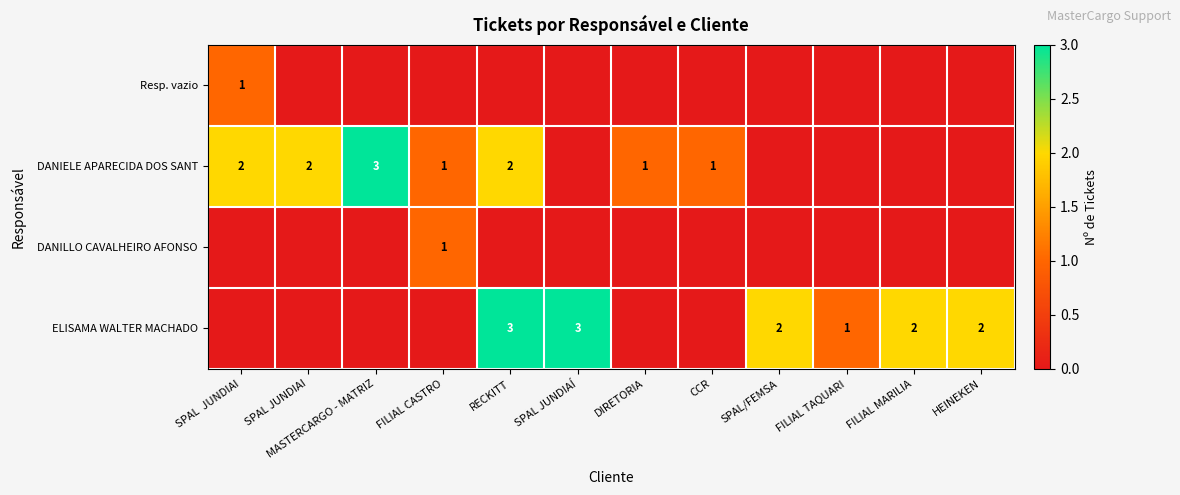

The ELISAMA WALTER MACHADO series shows 3 at SPAL JUNDIAÍ. True or false?

True